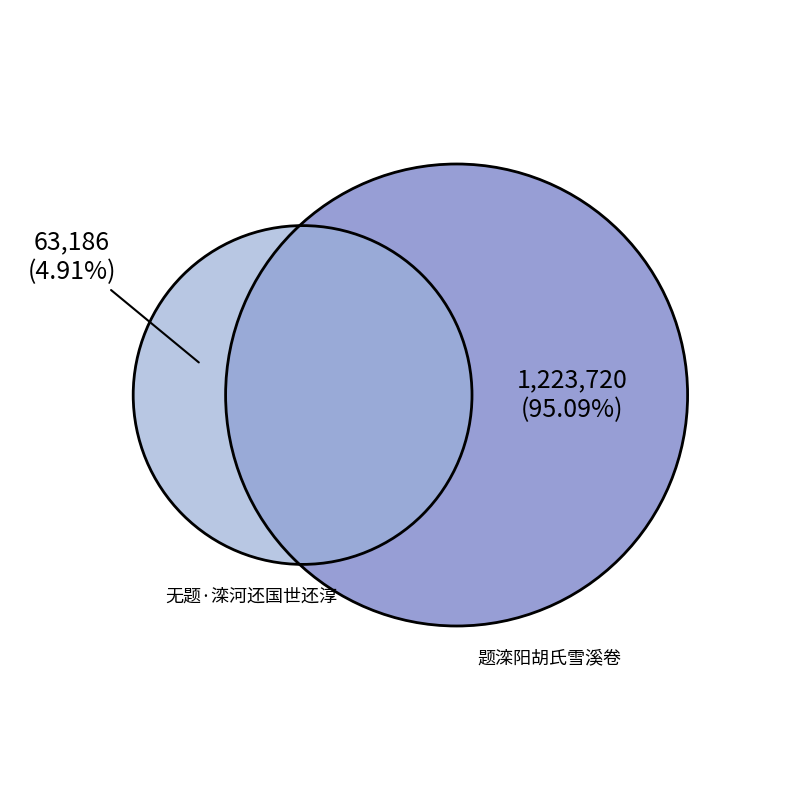

What is the majority slice?

题滦阳胡氏雪溪卷